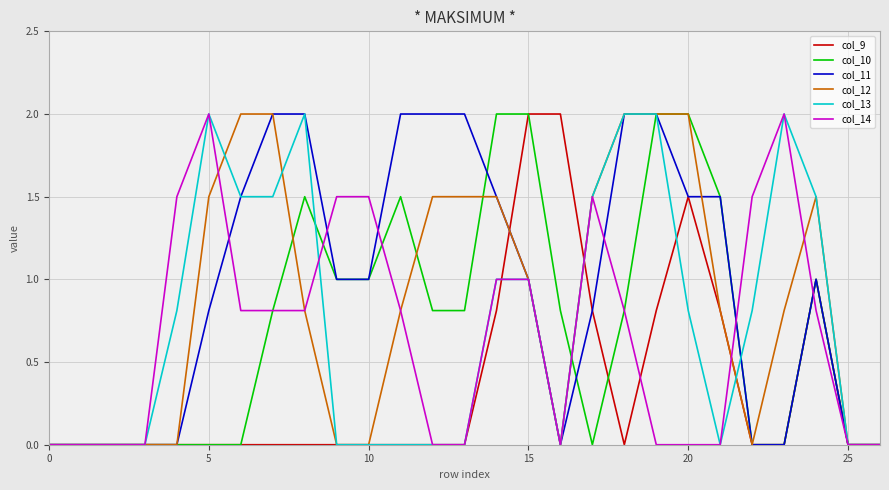

How many lines are shown in the chart?

6